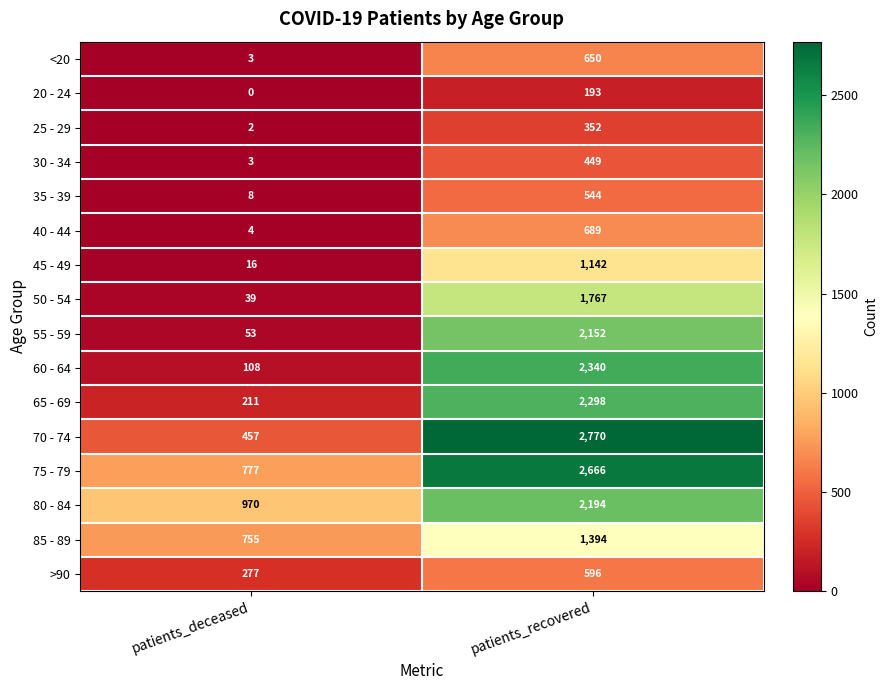

At patients_recovered, list the series in order from smallest to largest.

20 - 24, 25 - 29, 30 - 34, 35 - 39, >90, <20, 40 - 44, 45 - 49, 85 - 89, 50 - 54, 55 - 59, 80 - 84, 65 - 69, 60 - 64, 75 - 79, 70 - 74